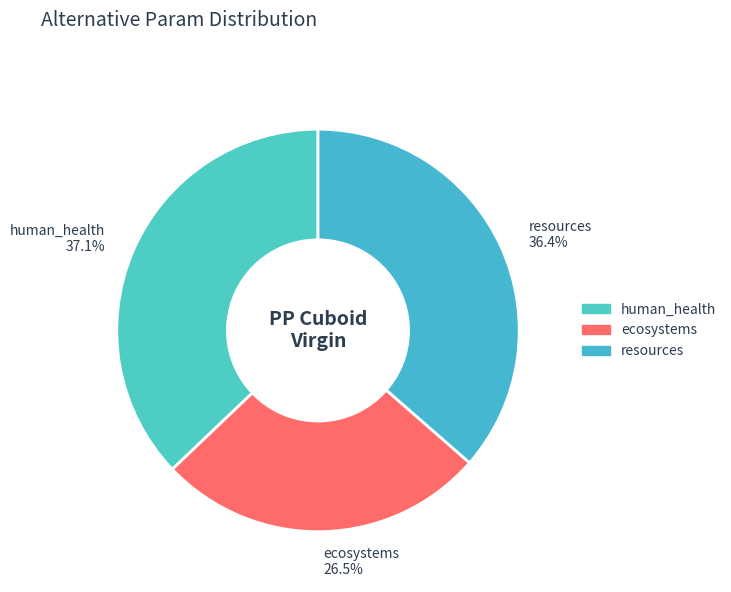

How many segments does this pie chart have?

3